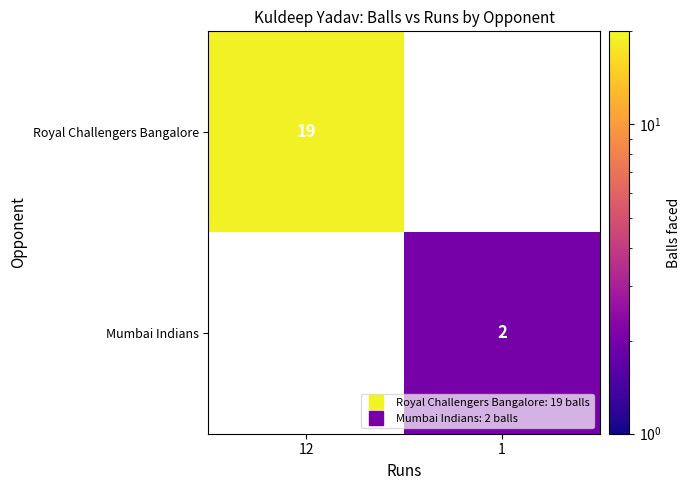

List the labels in order of Royal Challengers Bangalore value, largest first.

12, 1